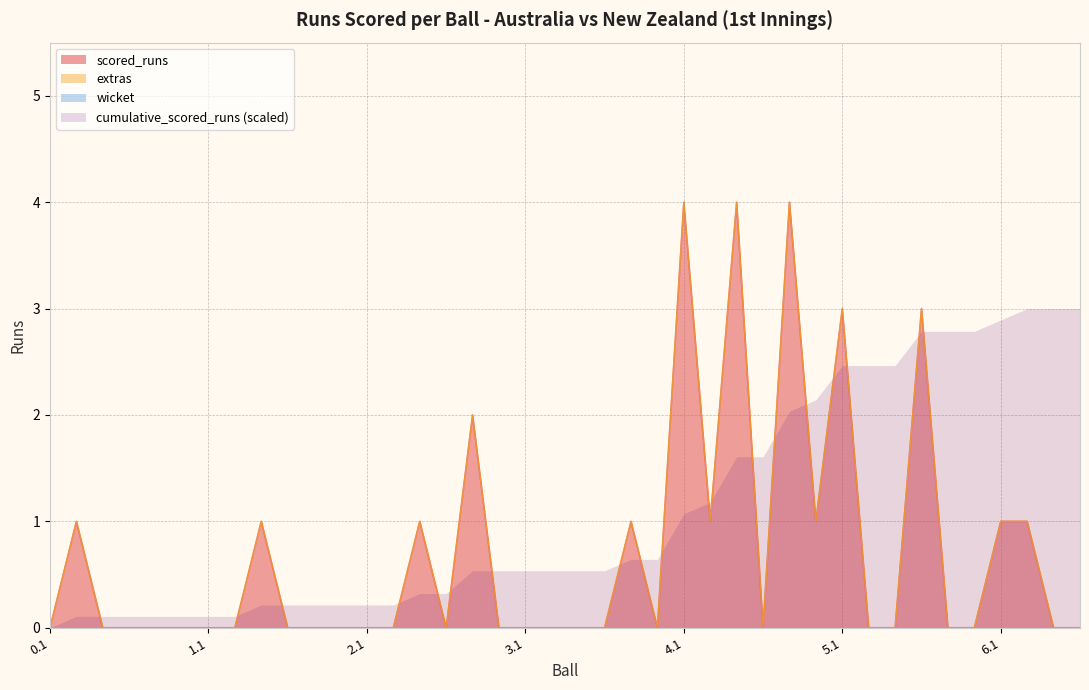

Is the value of wicket at 0.1 greater than the value of scored_runs at 3.6?

No